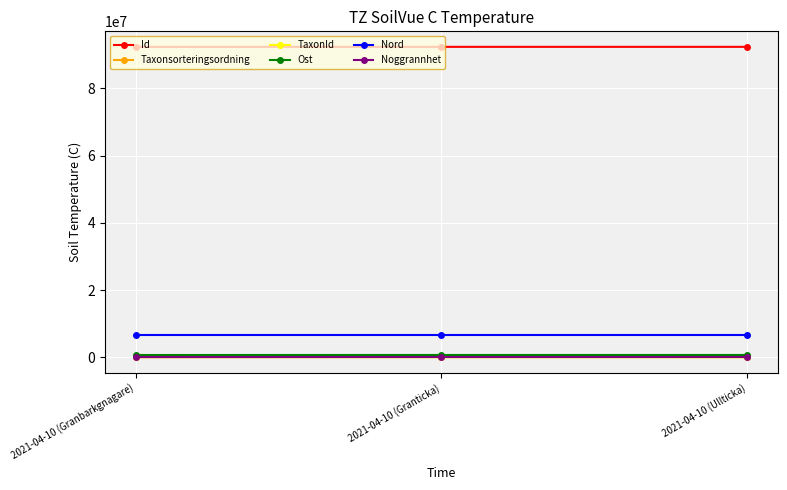

What is the total value across all series at 2021-04-10 (Granticka)?

99623981.7